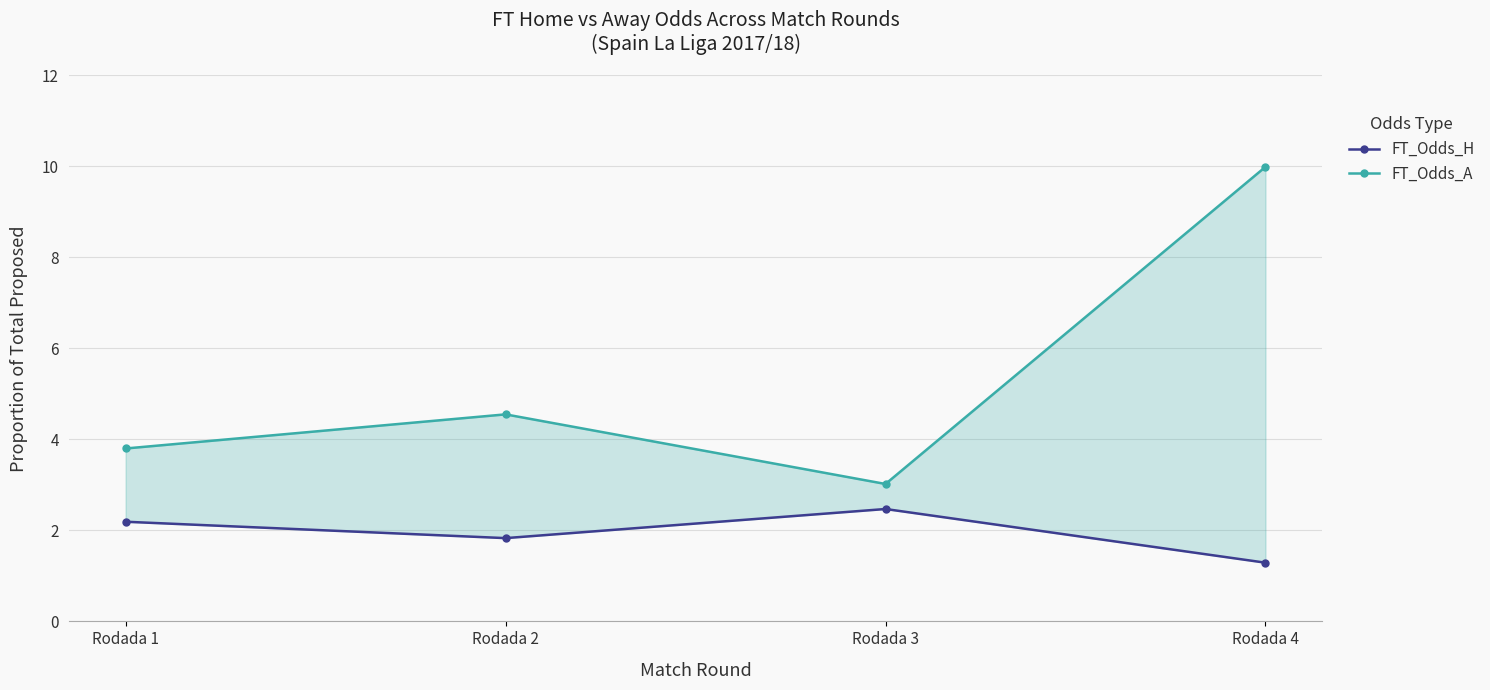

Is it true that FT_Odds_H equals 2.2 at Rodada 1?

True